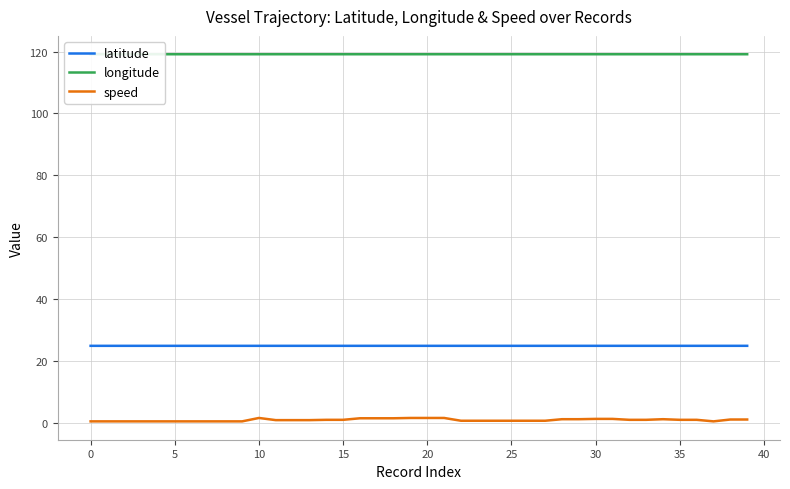

Reading right to left, what are all the values shown in this chart?

latitude: 24.8	24.8	24.8	24.8	24.8	24.8	24.8	24.8	24.8	24.8	24.8	24.8	24.8	24.8	24.8	24.8	24.8	24.8	24.8	24.8	24.8	24.8	24.8	24.8	24.8	24.8	24.8	24.8	24.8	24.8	24.8	24.8	24.8	24.8	24.8	24.8	24.8	24.8	24.8	24.8
longitude: 119.1	119.1	119.1	119.1	119.1	119.1	119.1	119.1	119.1	119.1	119.1	119.1	119.1	119.1	119.1	119.1	119.1	119.1	119.1	119.1	119.1	119.1	119.1	119.1	119.1	119.1	119.1	119.1	119.1	119.1	119.1	119.1	119.1	119.1	119.1	119.1	119.1	119.1	119.1	119.1
speed: 1.0	1.0	0.4	0.9	0.9	1.1	0.9	0.9	1.2	1.2	1.1	1.1	0.6	0.6	0.6	0.6	0.6	0.6	1.5	1.5	1.5	1.4	1.4	1.4	0.9	0.9	0.8	0.8	0.8	1.5	0.4	0.4	0.4	0.4	0.4	0.4	0.4	0.4	0.4	0.4